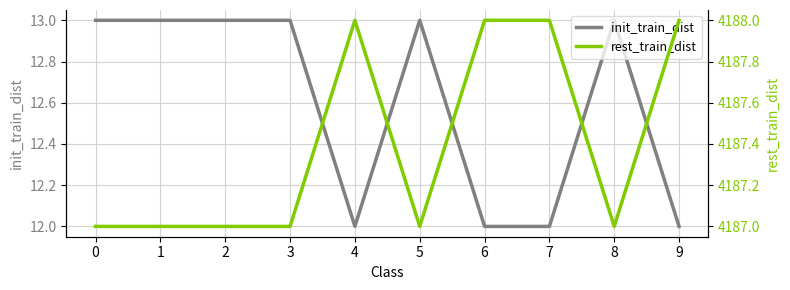

What is the difference between the second highest and minimum values in the rest_train_dist series?

1